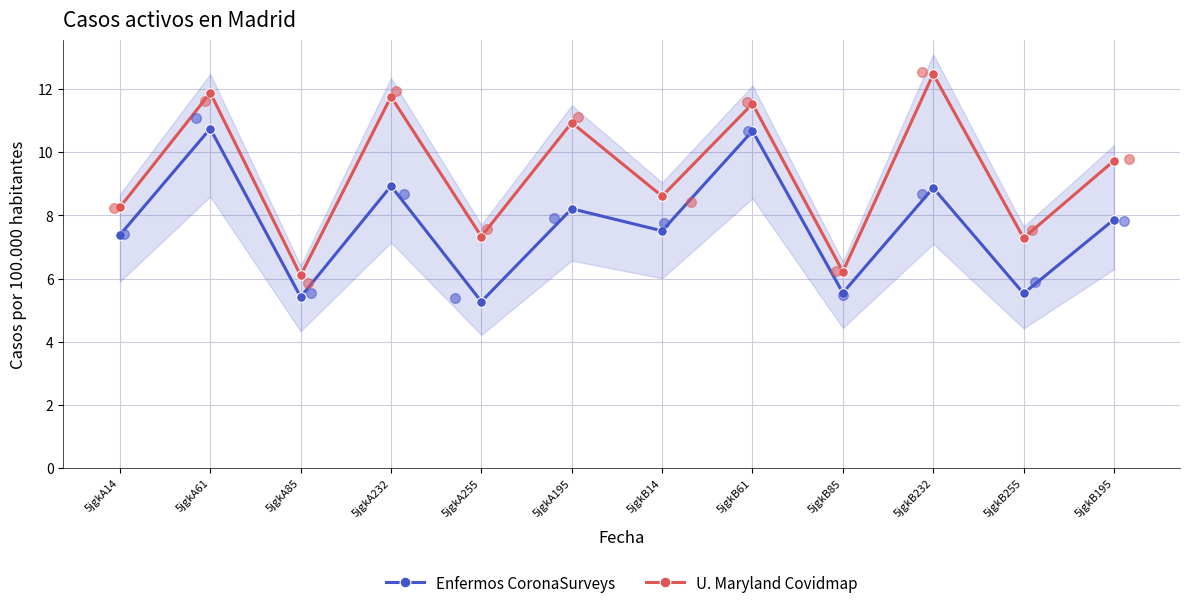

At which category is the sum across all series the highest?

5jgkA61